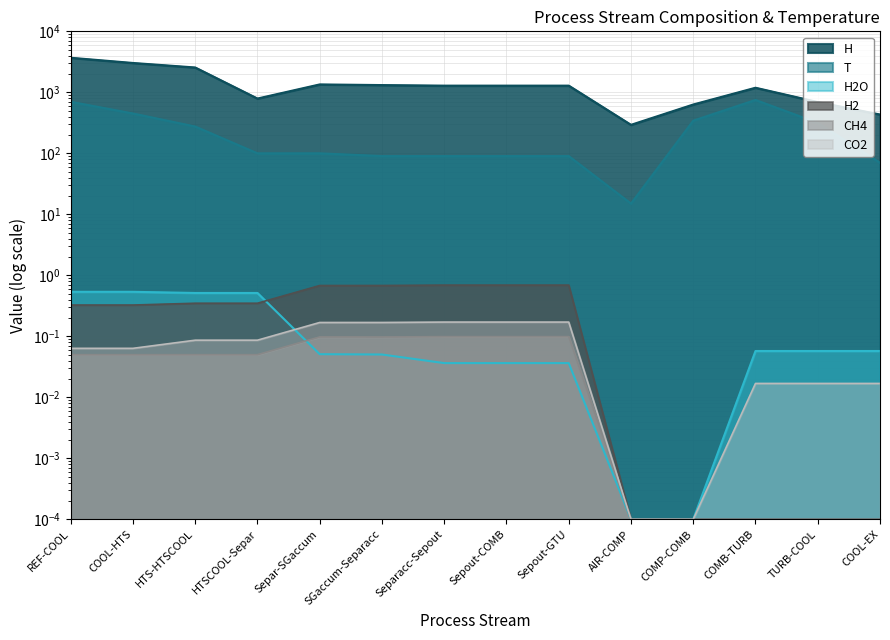

What is the maximum value for T?

750.0